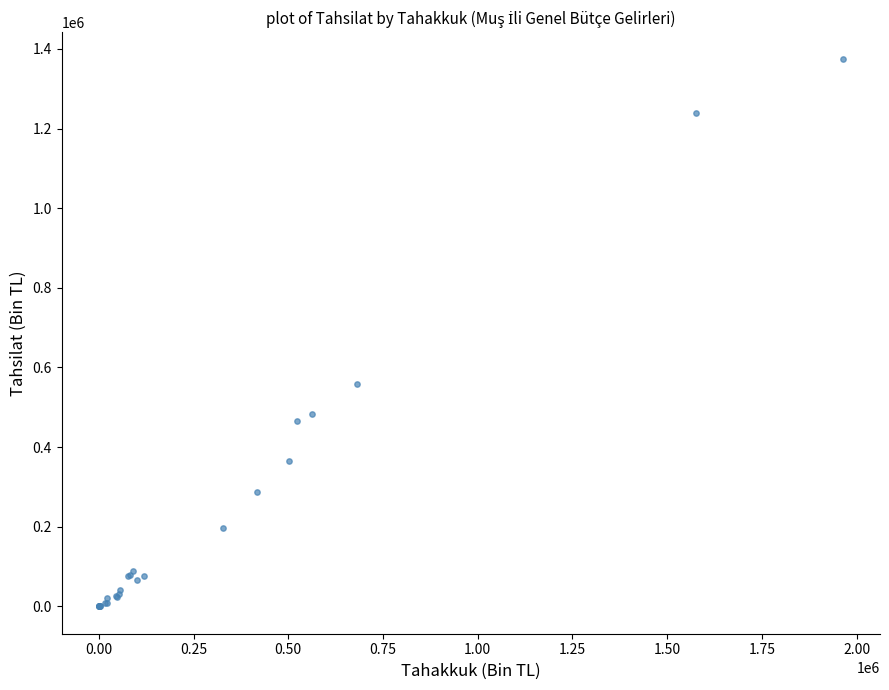

What Y value in the scatter plot is closest to 686817?

558637.7